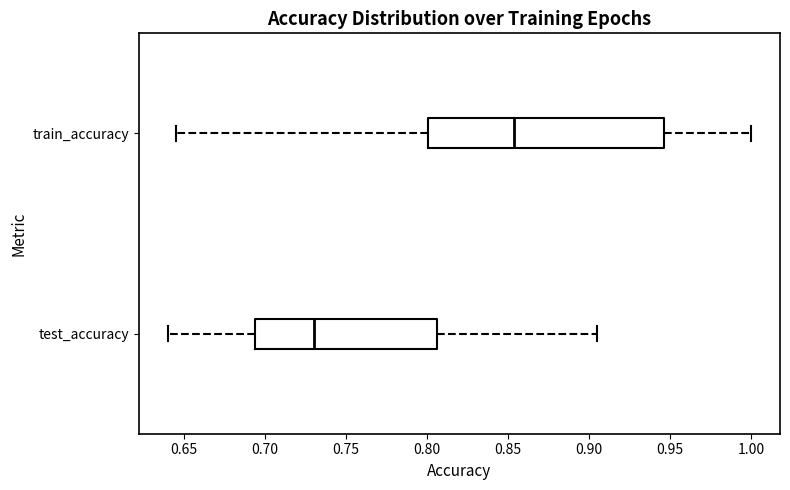

Which box is the widest, from its left edge to its right edge?

train_accuracy